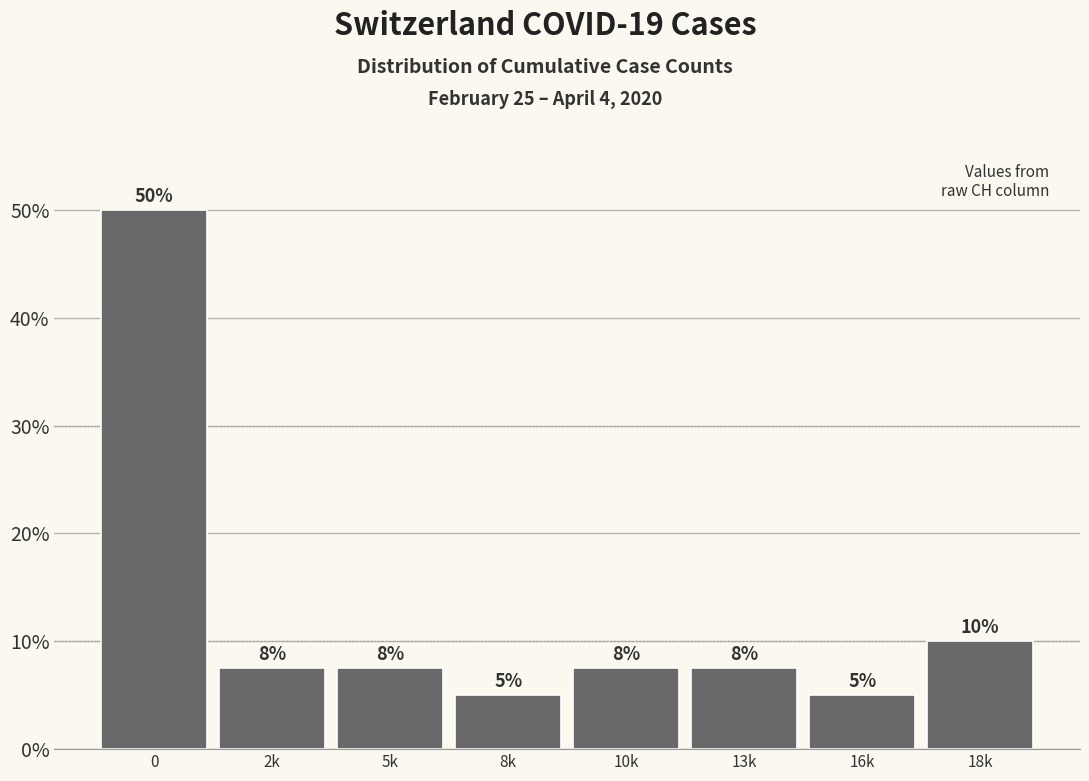

Approximately how many times larger is the value at 0 compared to 8k?

10.0